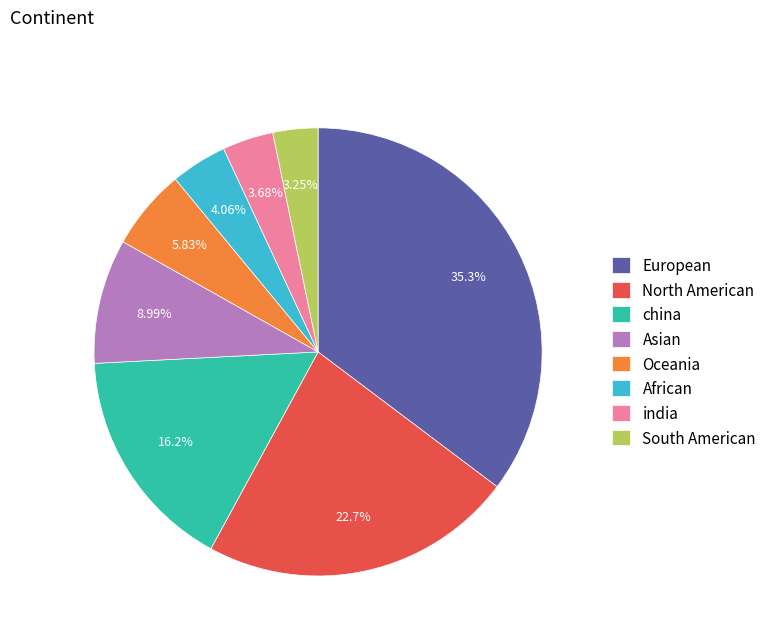

Count the number of slices in the pie.

8